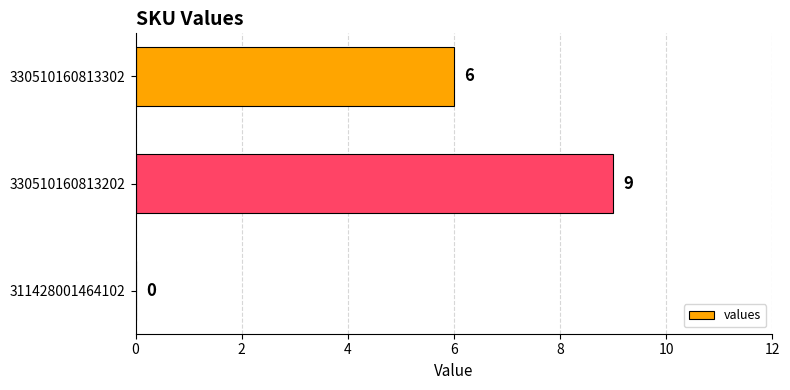

Where is the data nearest to the value 4?

330510160813302